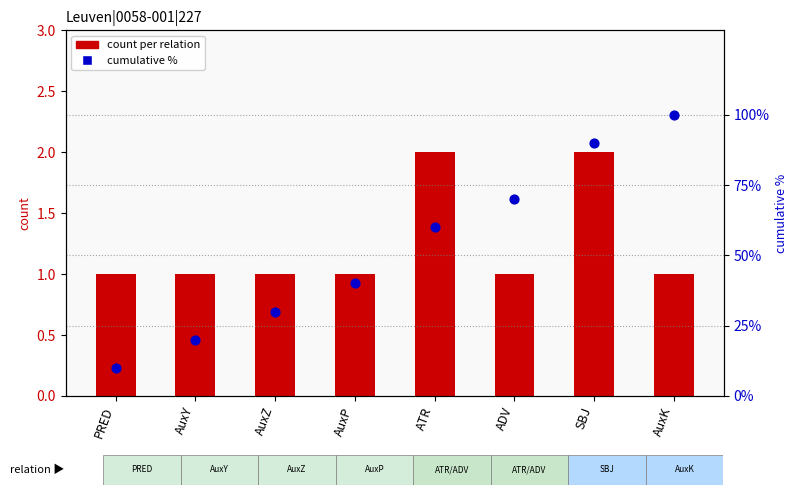

What are all the series names shown in the legend?

count per relation, cumulative %